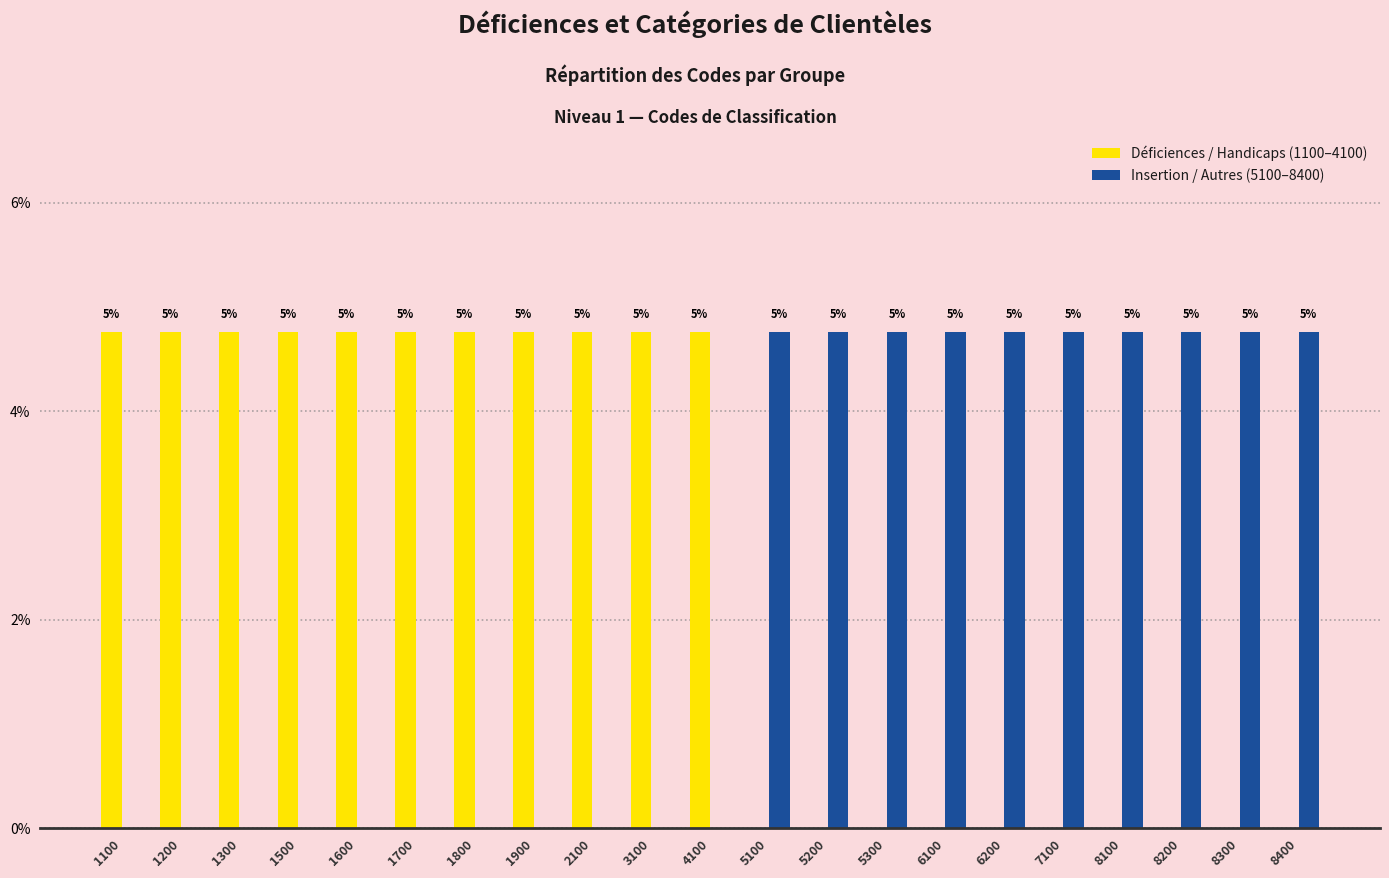

Where is Insertion / Autres (5100–8400) nearest to the value 2?

1100